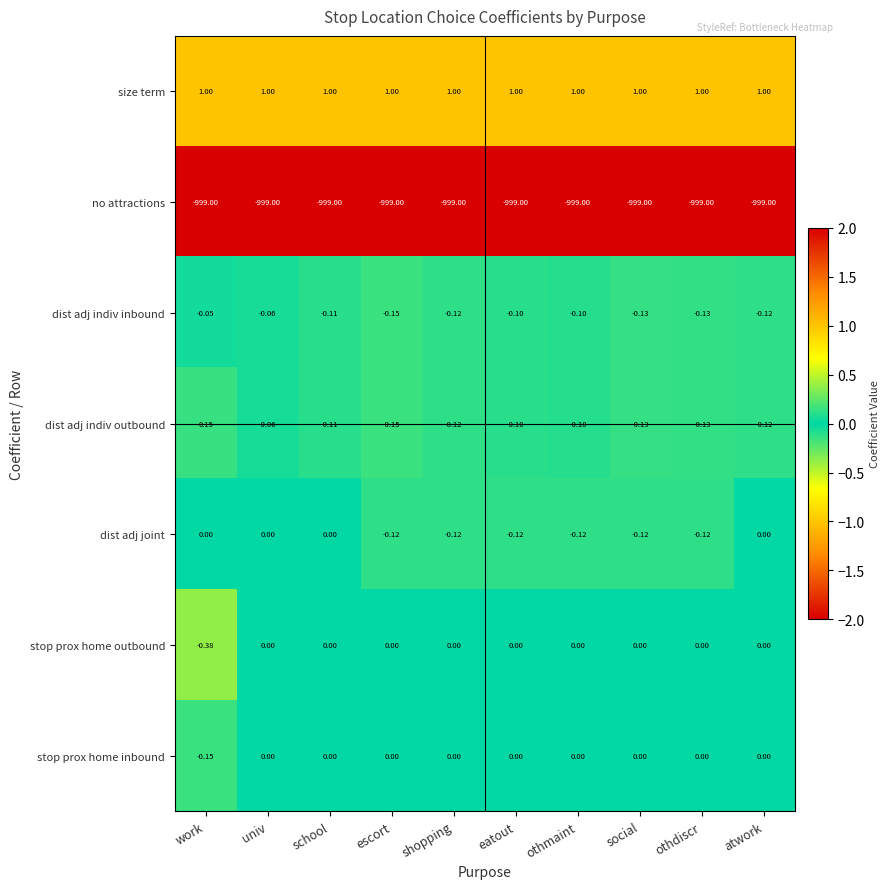

Which category has the lowest value in the dist adj indiv outbound series?

escort